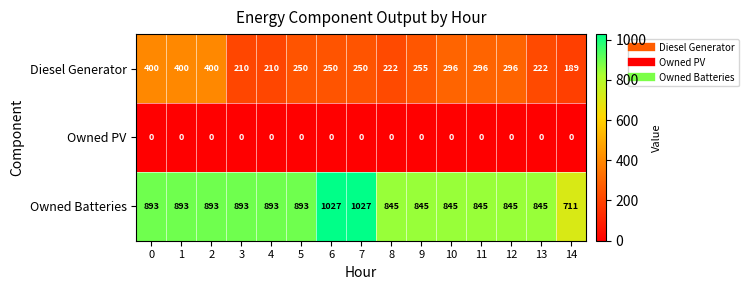

What is the spread (max minus min) of values at 0?

893